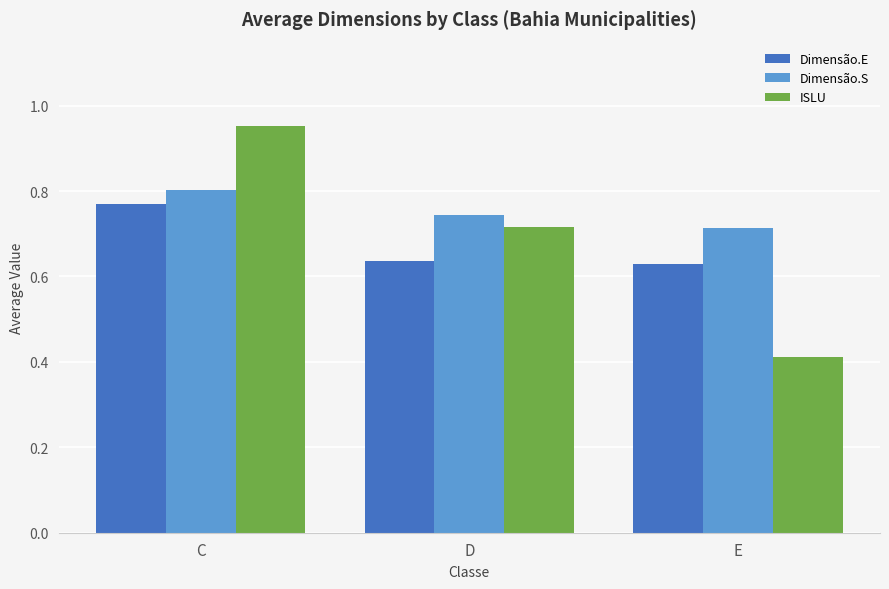

Count the number of data series in this chart.

3